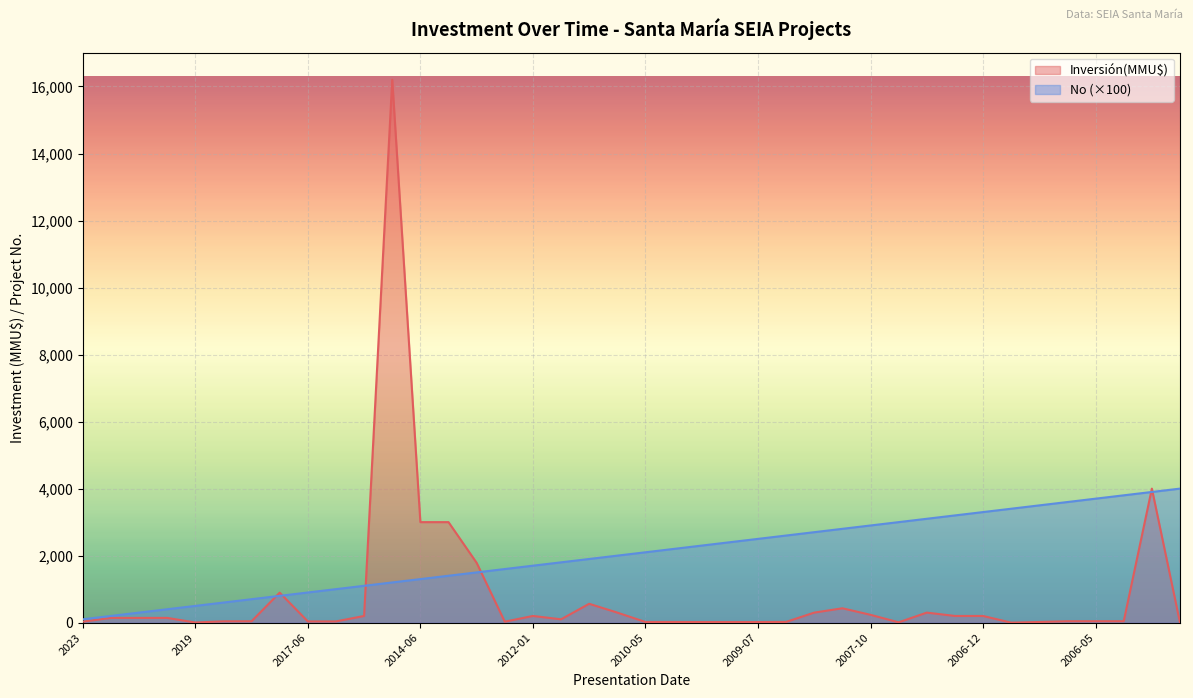

What is the sum of the No values at 2023 and 2009-07?

2600